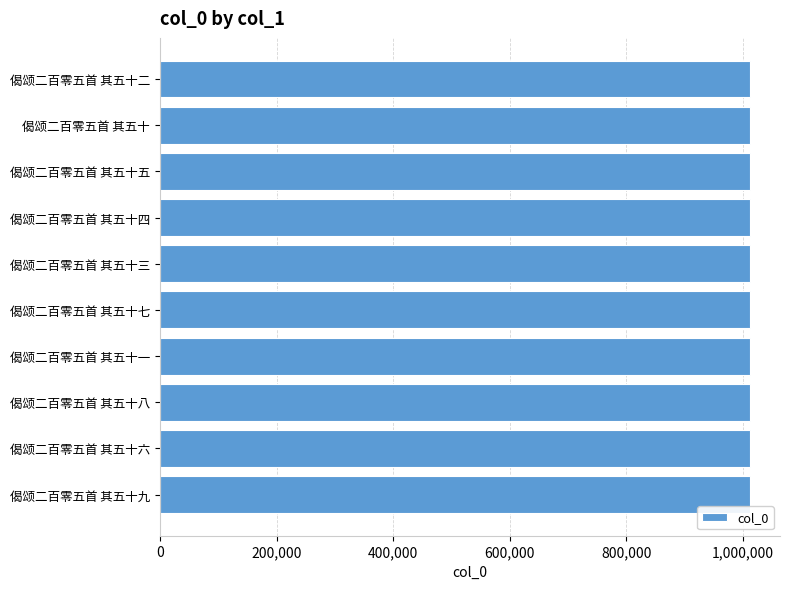

How many bars are there in total?

10